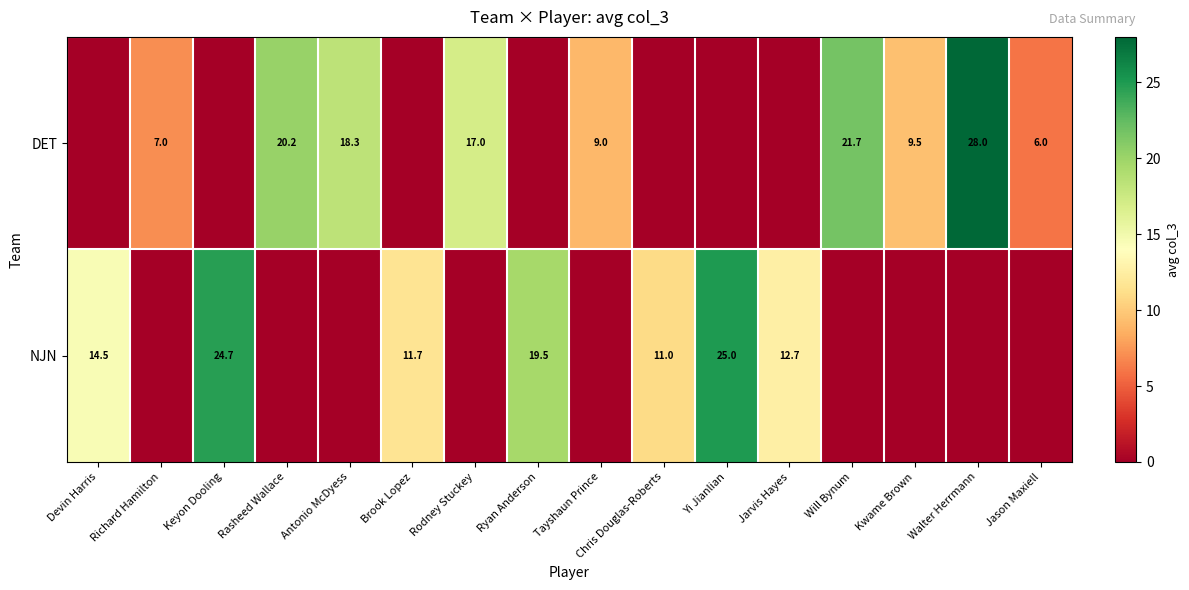

At which category is the sum across all series the highest?

Walter Herrmann